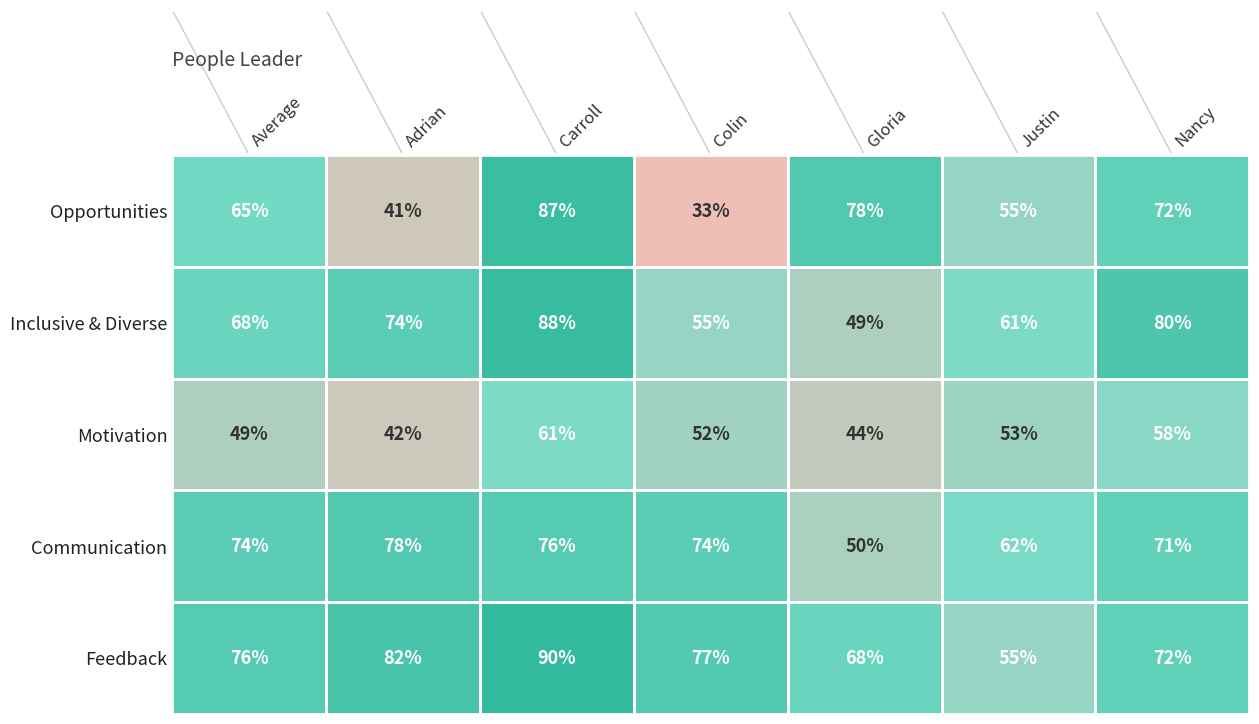

What is the difference between the second highest and second lowest values in the Communication series?

14